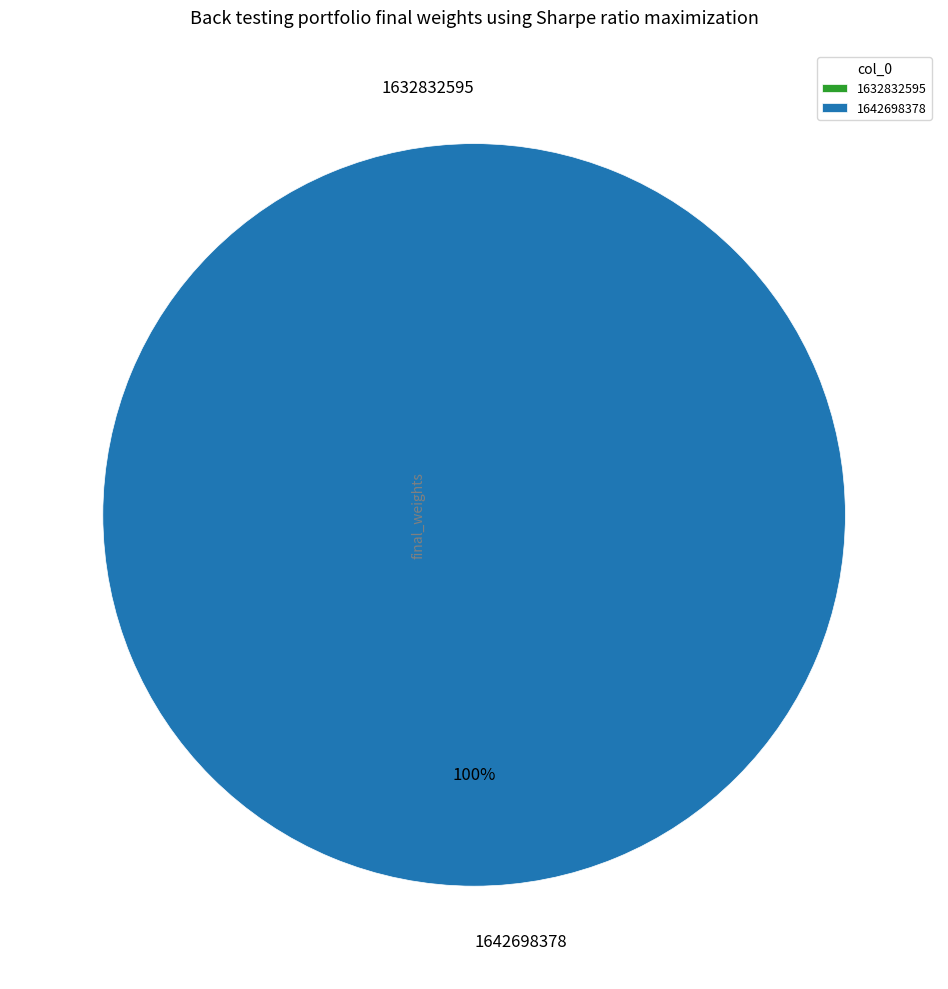

Count the number of slices in the pie.

2